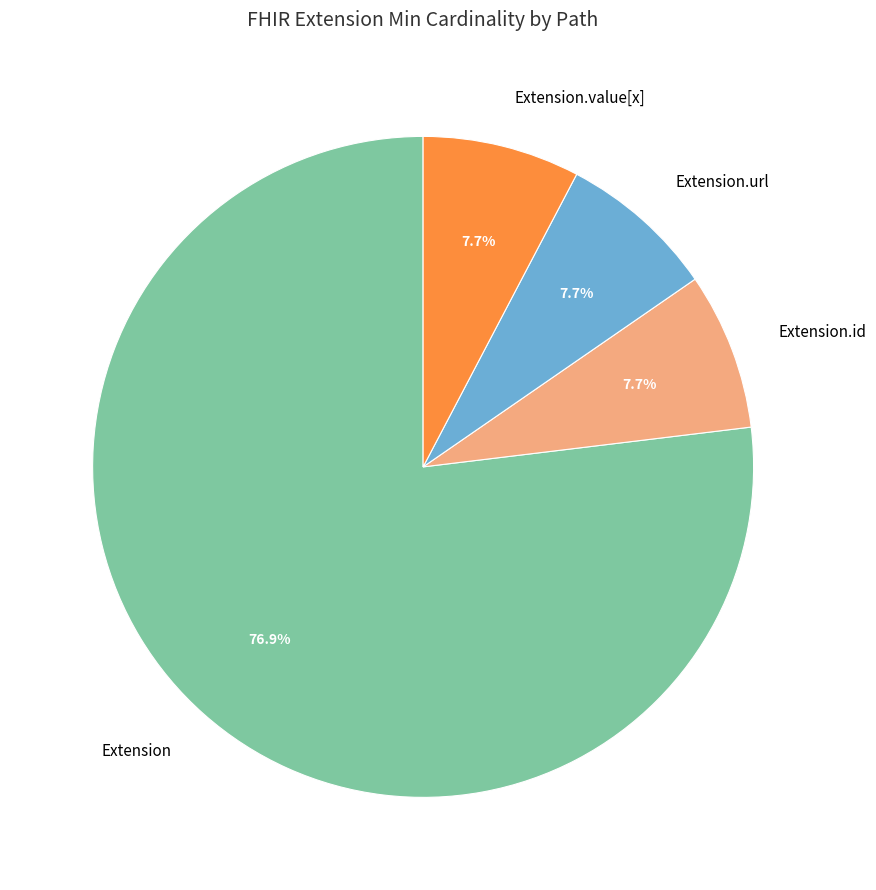

How many segments does this pie chart have?

4